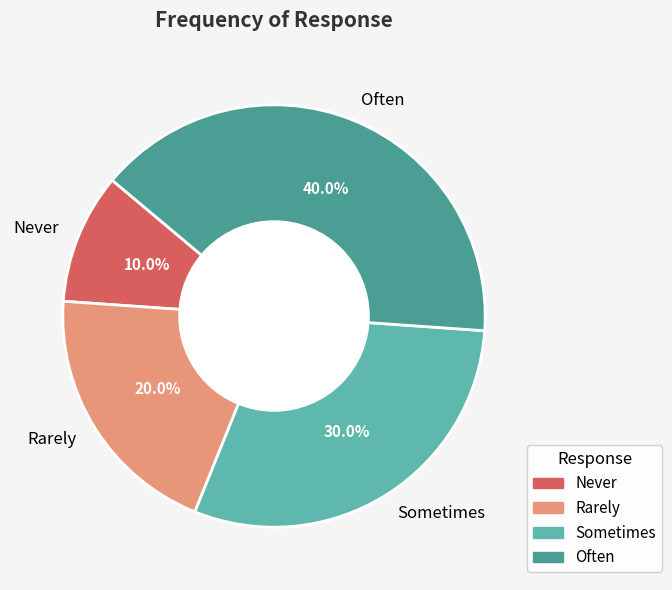

Rank the categories by value from highest to lowest.

Often, Sometimes, Rarely, Never